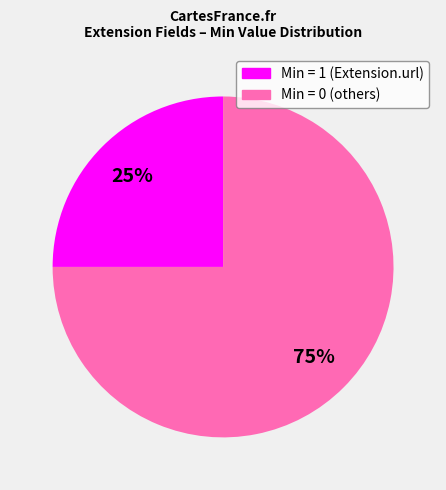

To the nearest percent, what is the average slice percentage?

50%